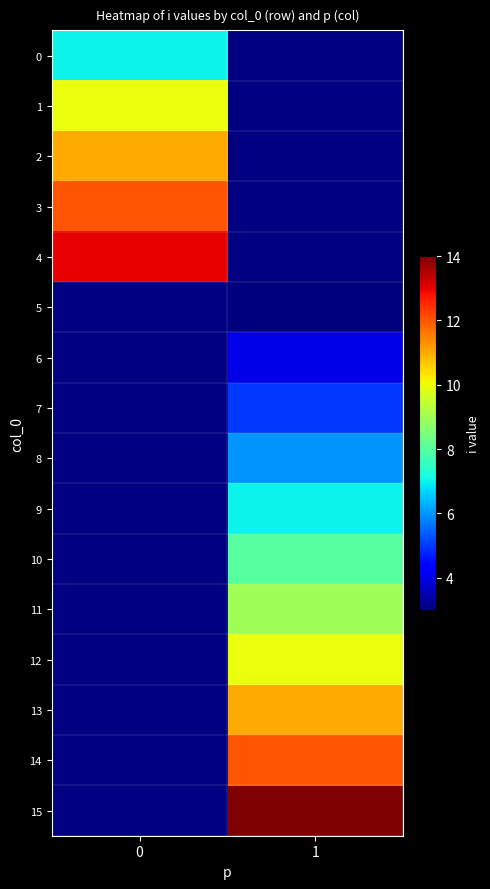

The 2 series shows 11.0 at 0. True or false?

True